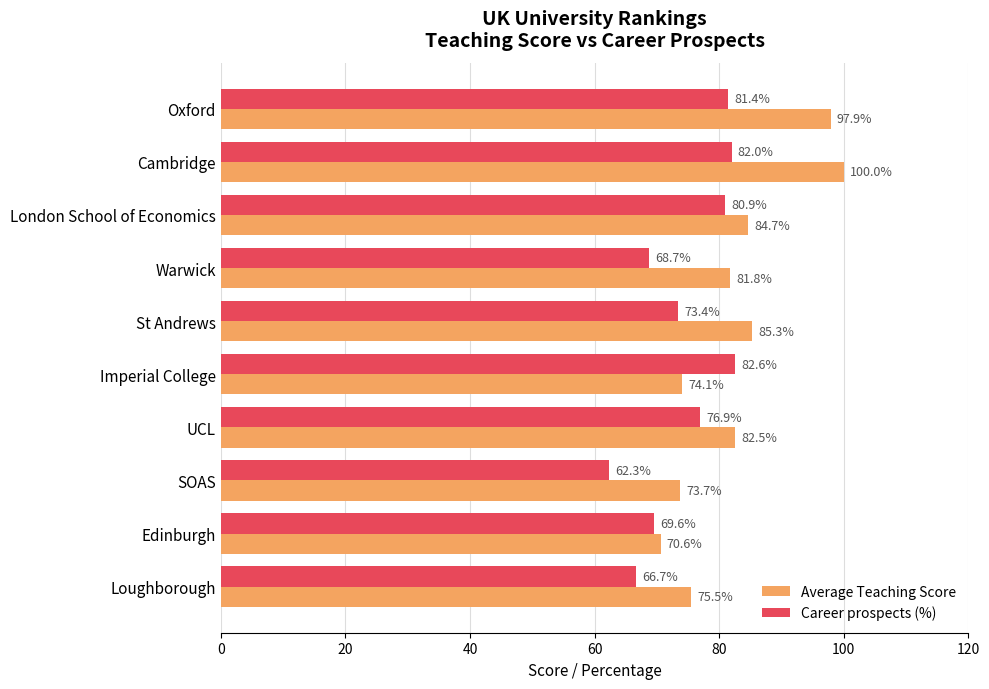

What is the average value of the Average Teaching Score series?

82.6